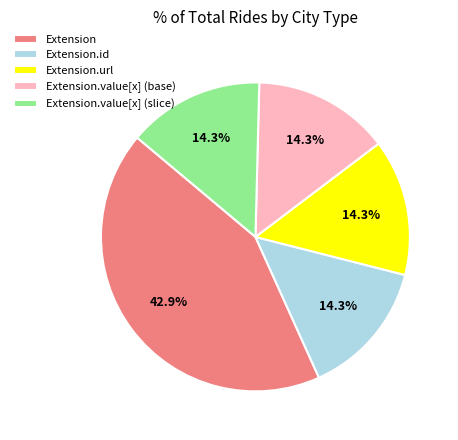

Which category has the biggest portion of the pie?

Extension